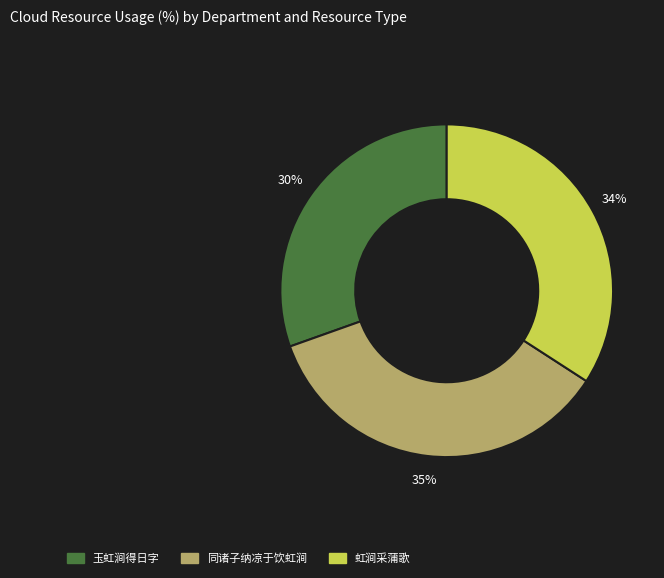

What is the ratio of the value at 同诸子纳凉于饮虹涧 to the value at 虹涧采蒲歌?

1.0